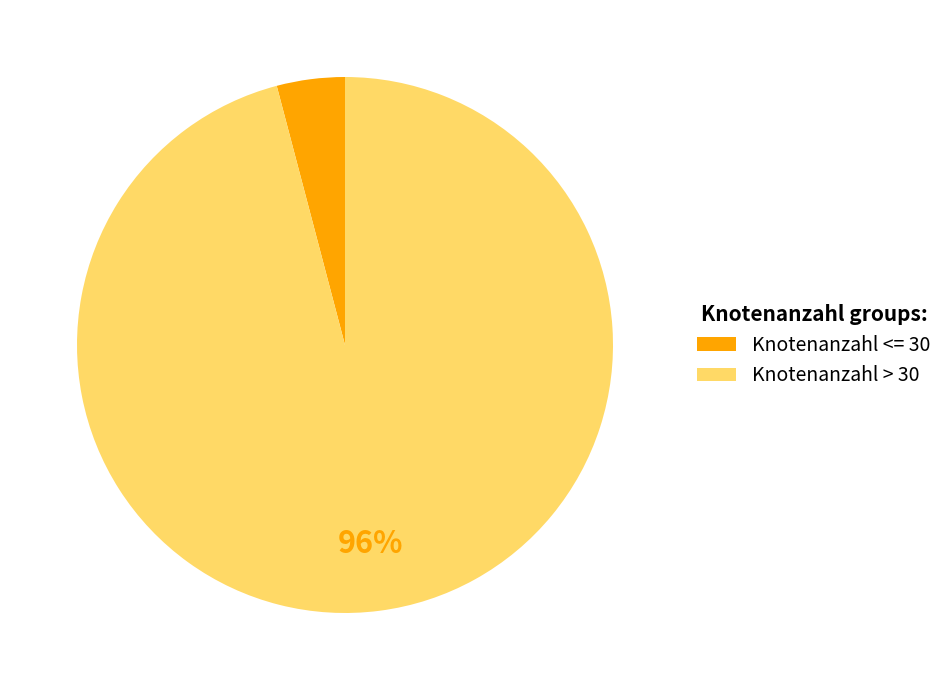

Between Knotenanzahl > 30 and Knotenanzahl <= 30, which is larger?

Knotenanzahl > 30